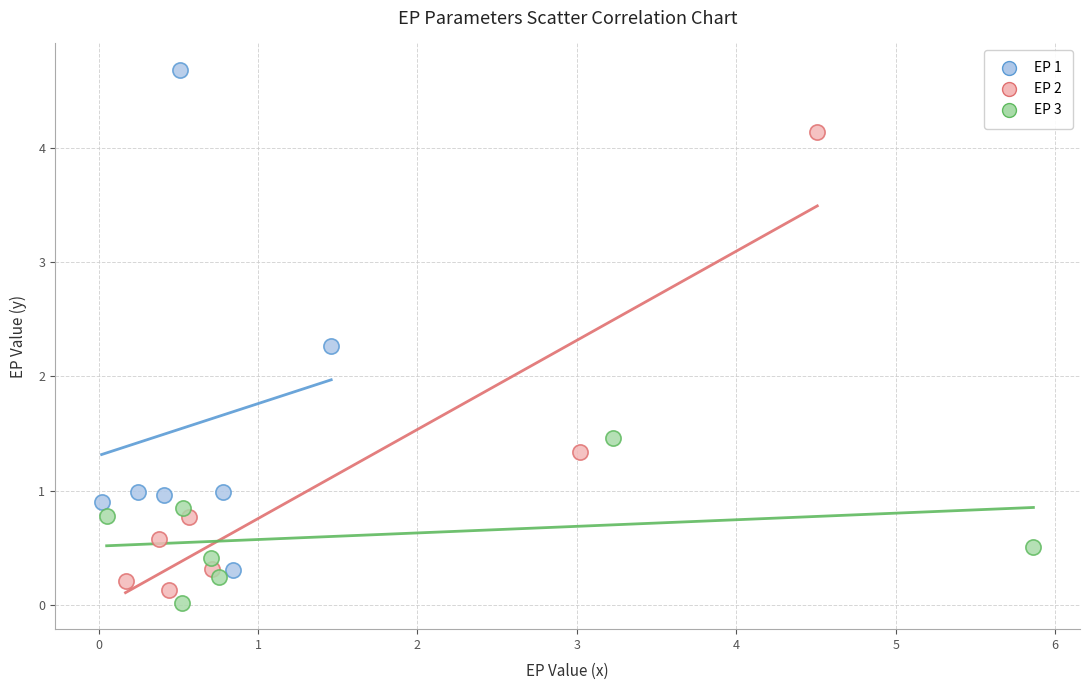

Which series contains the highest Y value?

EP 1